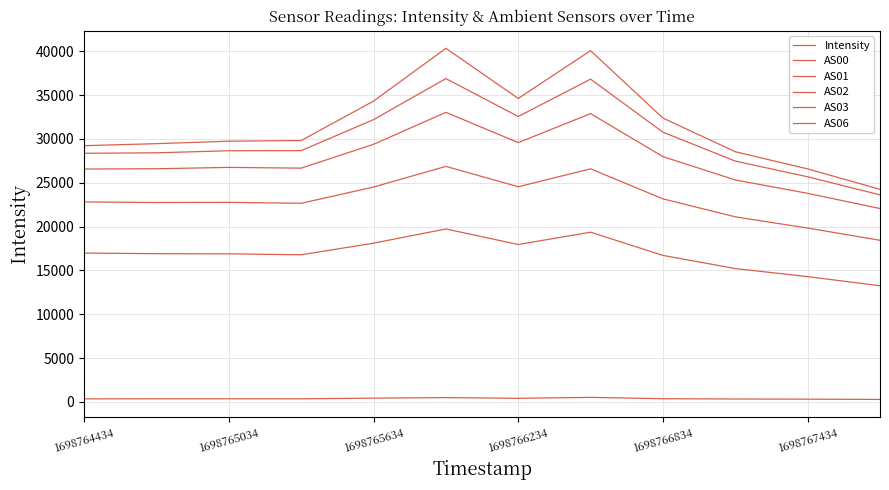

How many lines are shown in the chart?

6